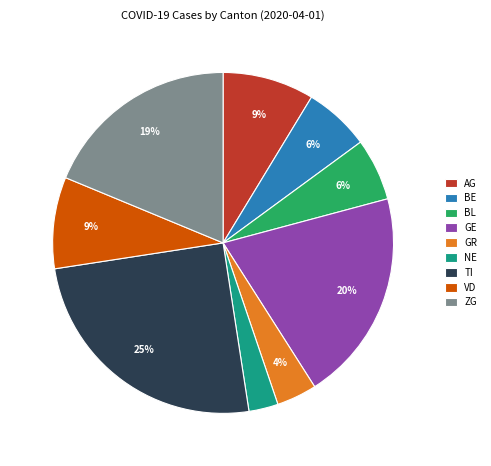

What is the largest slice in the pie chart?

TI